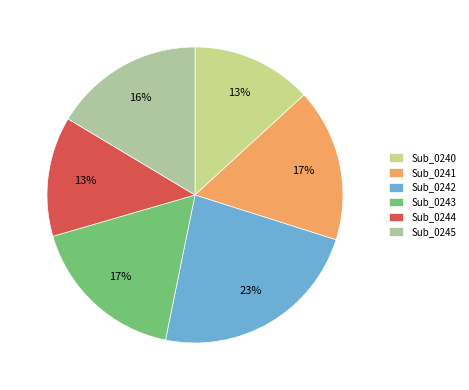

Is there any slice that represents more than half of the pie?

No